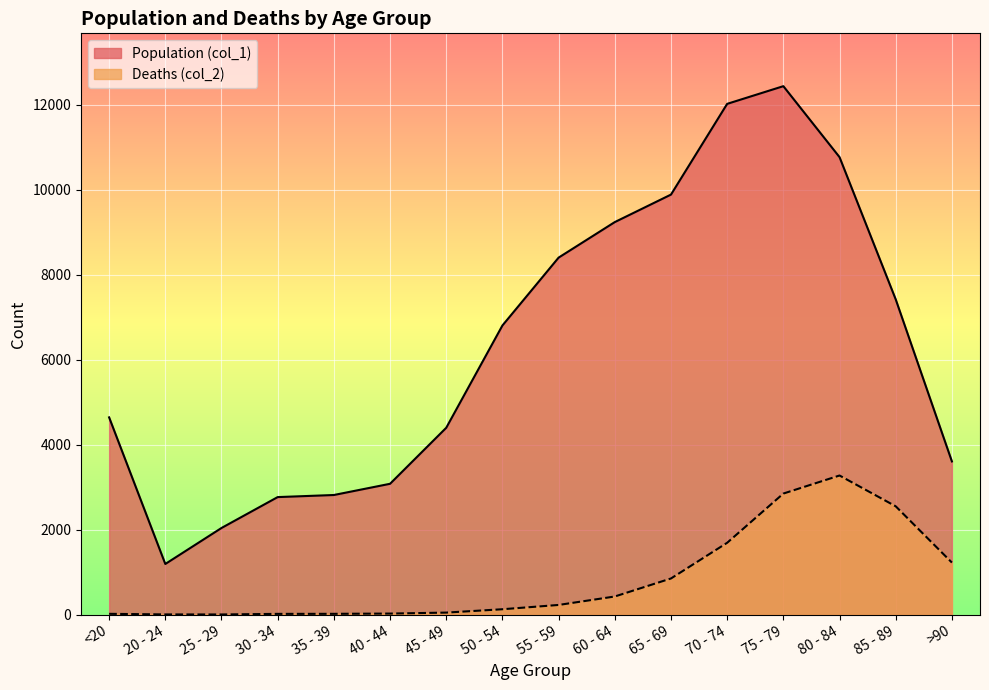

At how many categories does at least one series exceed 7644?

6